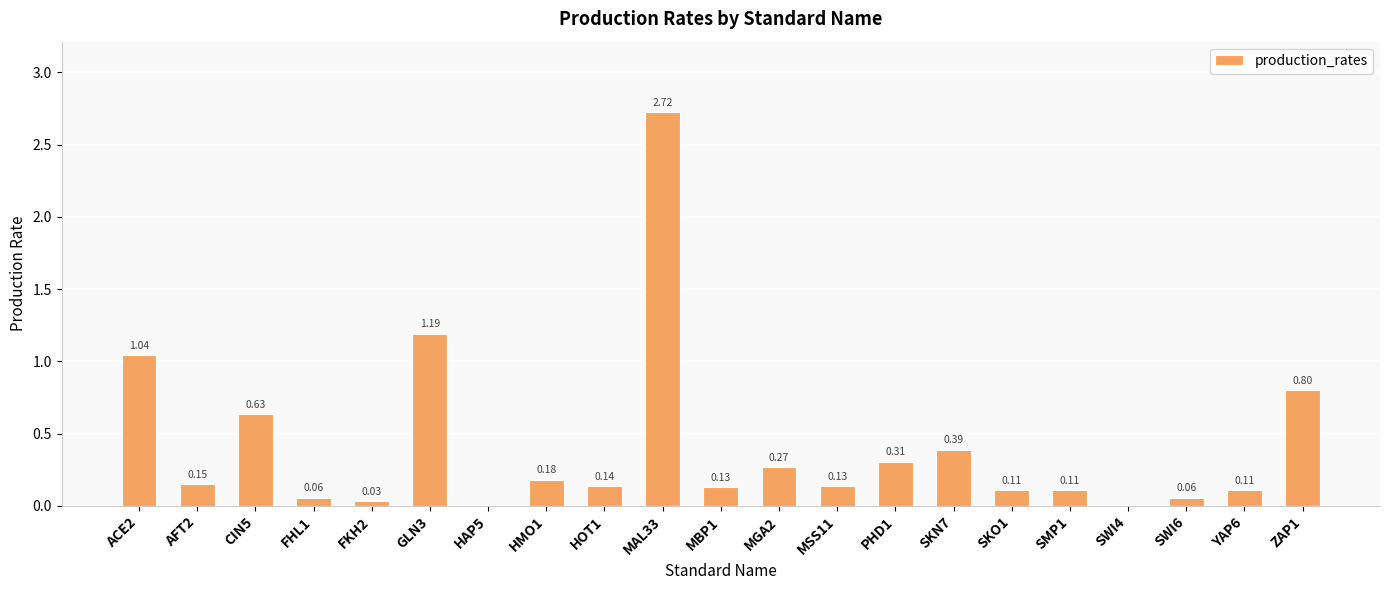

Are the bars horizontal?

No